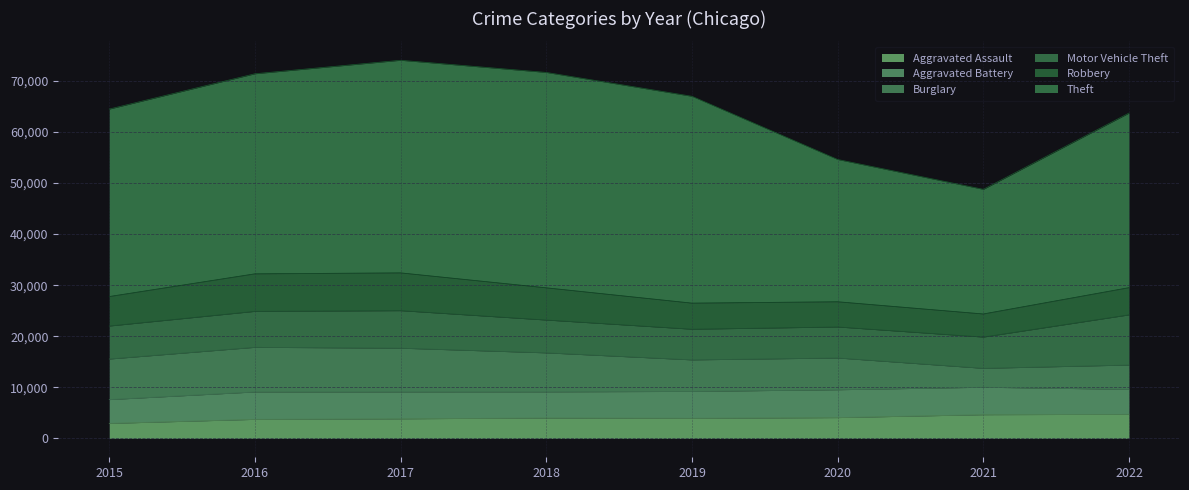

What is the highest value of the Robbery series?

7406